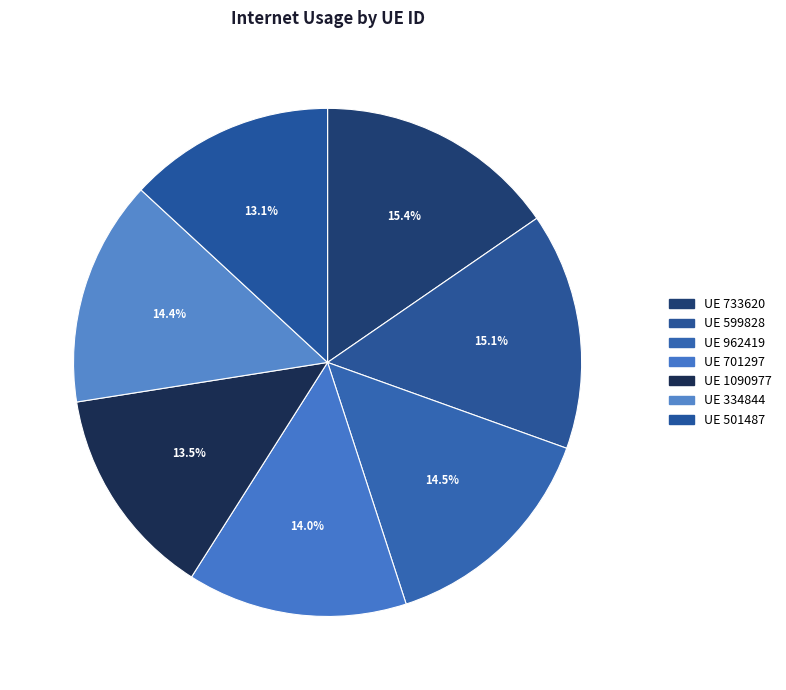

How many segments does this pie chart have?

7